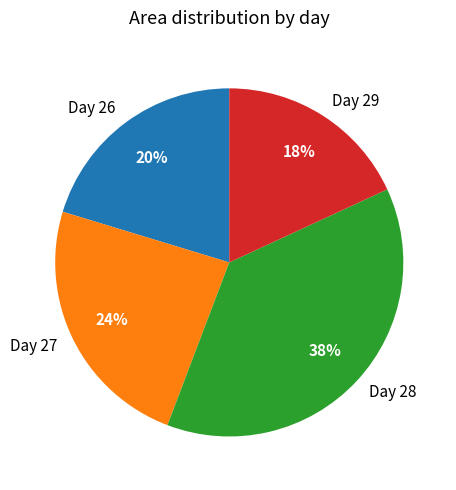

To the nearest percent, what is the average slice percentage?

25%